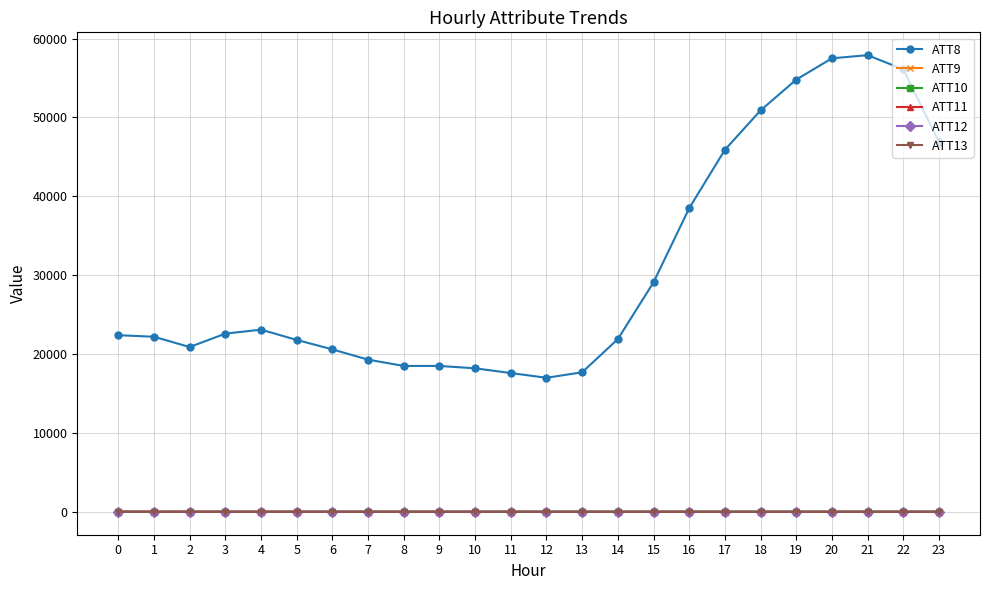

The value of ATT13 at 20 is 2.2. True or false?

True